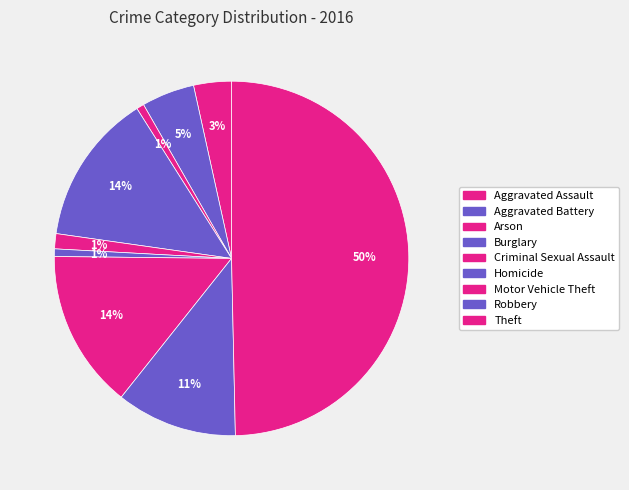

What is the largest slice in the pie chart?

Theft